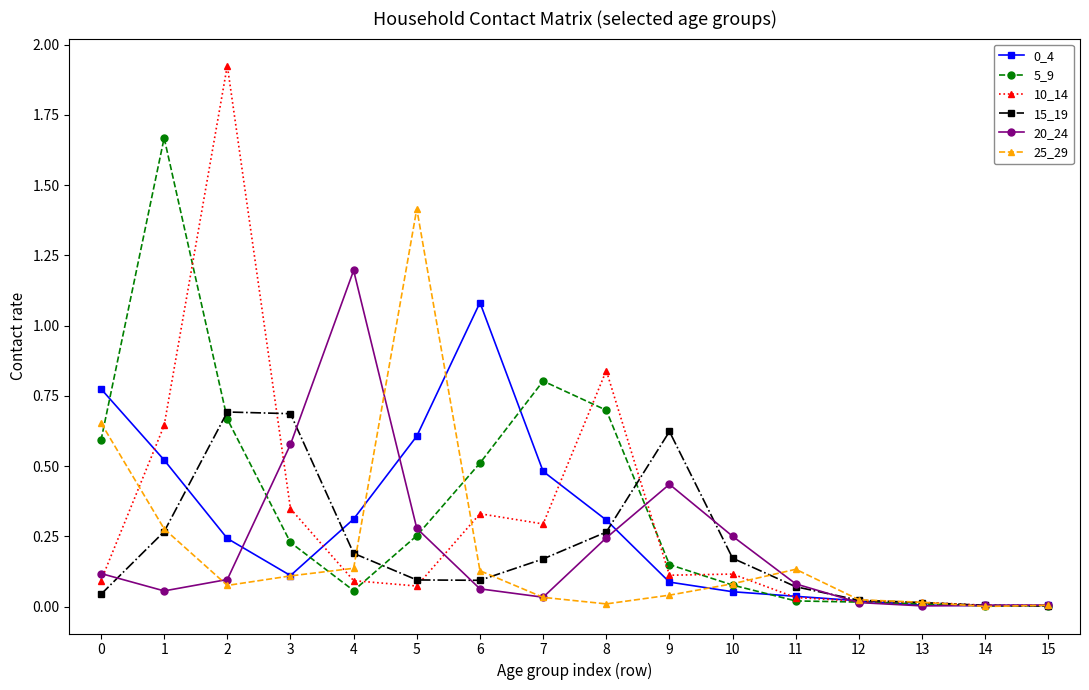

The value of 5_9 at 9 is 0.1. True or false?

True